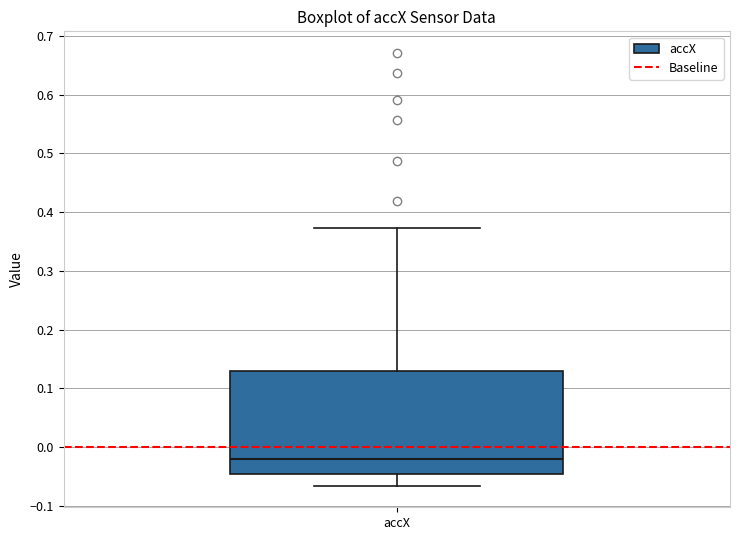

Where does the lower whisker of the box for accX end on the y-axis? The values are not printed on the chart, so give them approximately, as read against the axis.

-0.07